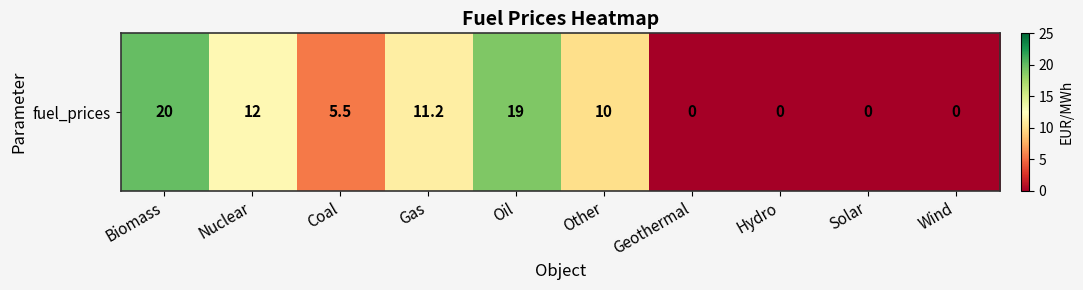

What is the maximum value shown in the chart?

20.0